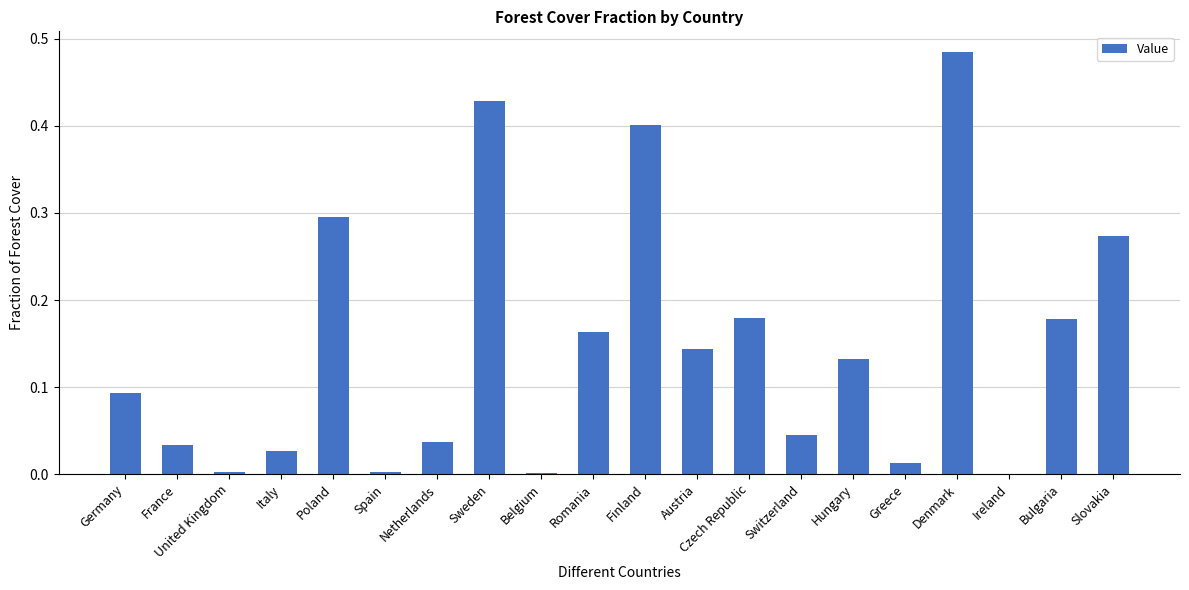

The value at Belgium is 0.0. True or false?

True